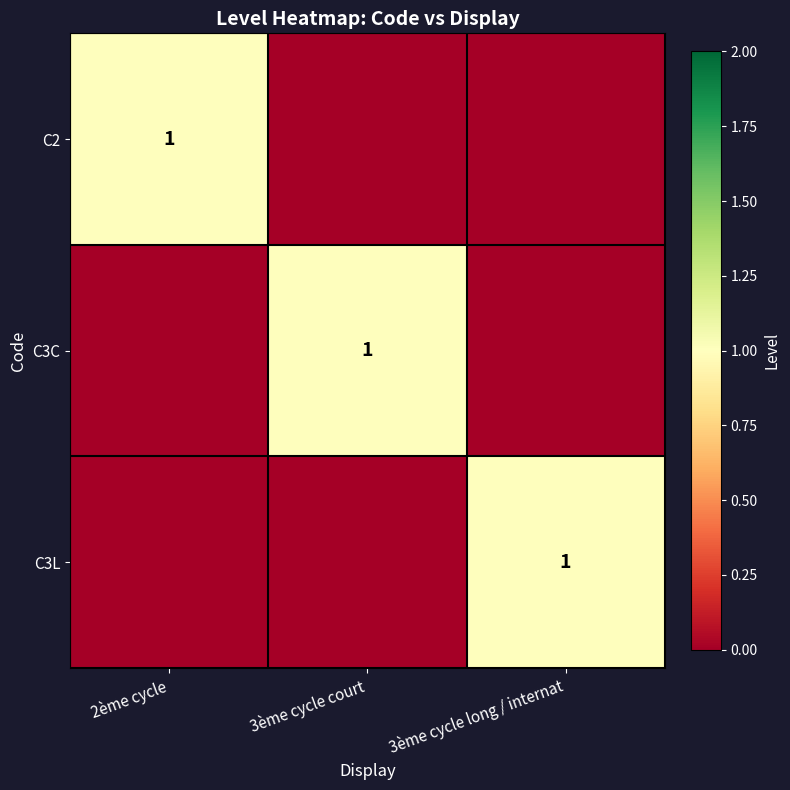

True or false: C3L has a value of 1 at 3ème cycle long / internat.

True